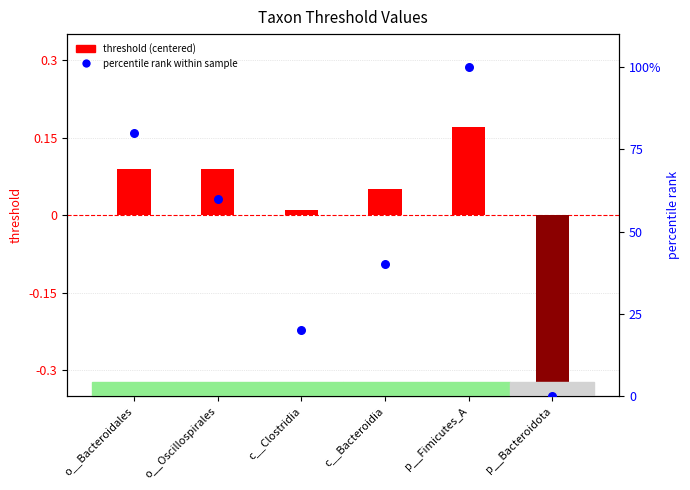

Which series reaches the maximum Y coordinate?

percentile rank within sample